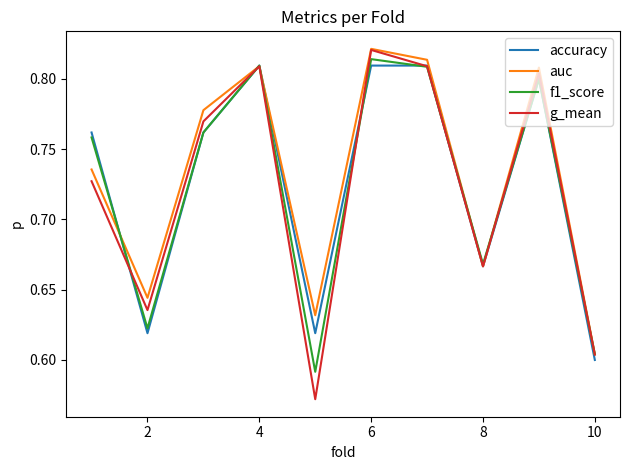

Which series has the widest spread of values?

g_mean